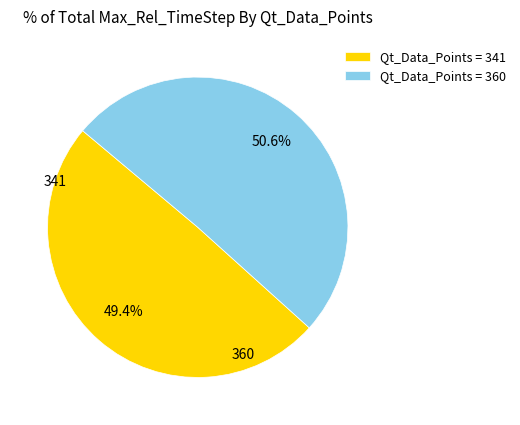

Between Qt_Data_Points = 360 and Qt_Data_Points = 341, which is larger?

Qt_Data_Points = 360